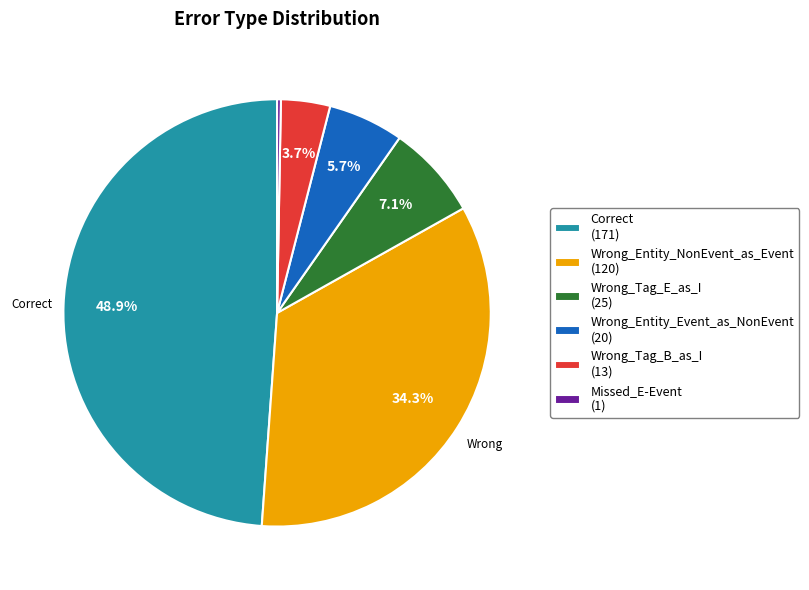

To the nearest percent, what is the combined percentage of Wrong_Tag_E_as_I and Missed_E-Event?

7%